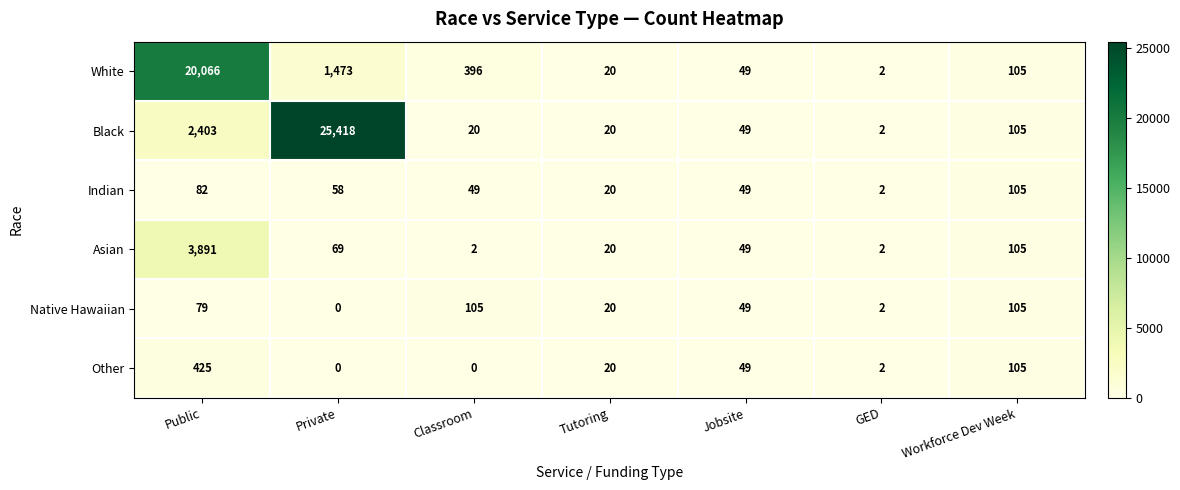

The value of White at Public is 20066. True or false?

True